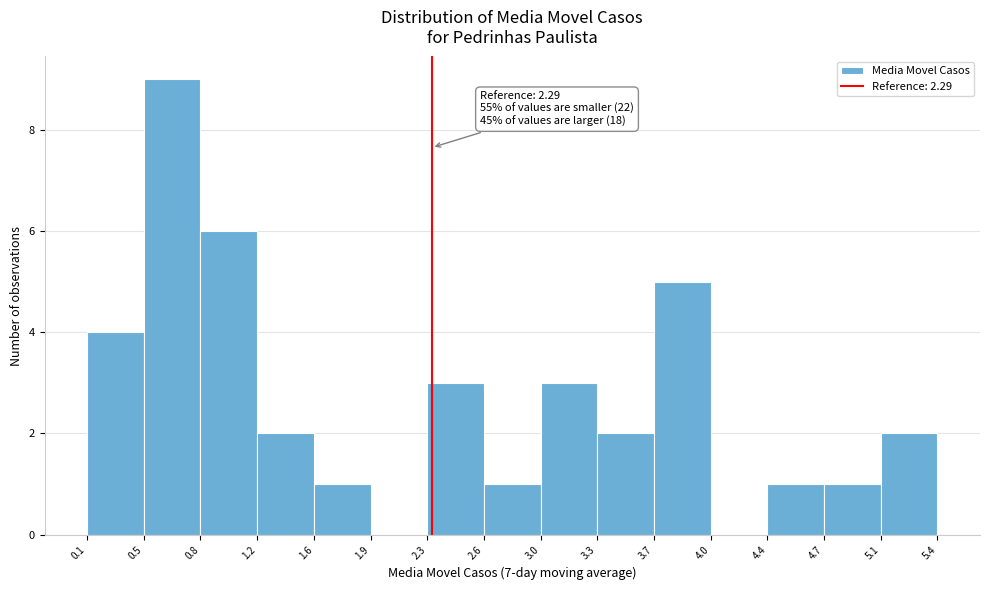

Which range on the x-axis has the tallest bar?

0.5 to 0.8